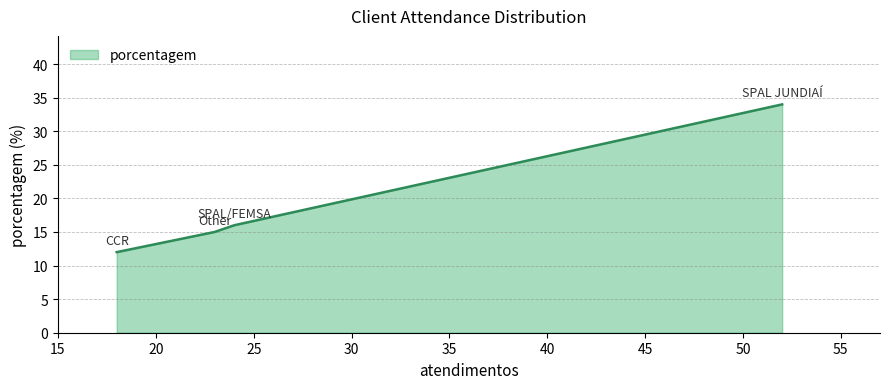

What is the maximum value shown in the chart?

34